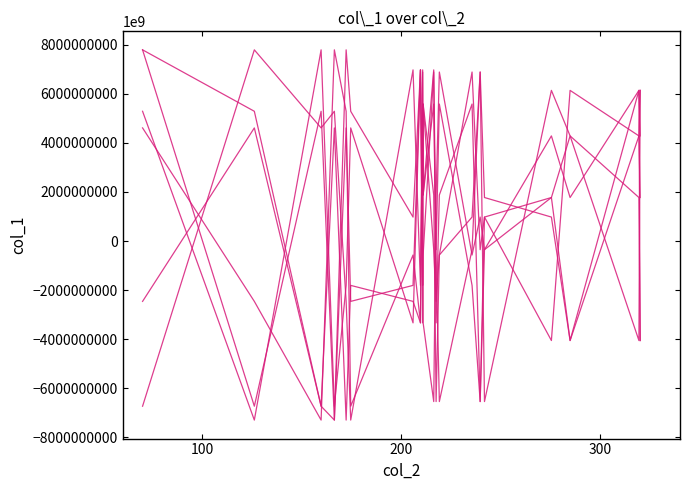

Does the chart display data point markers on the line(s)?

No